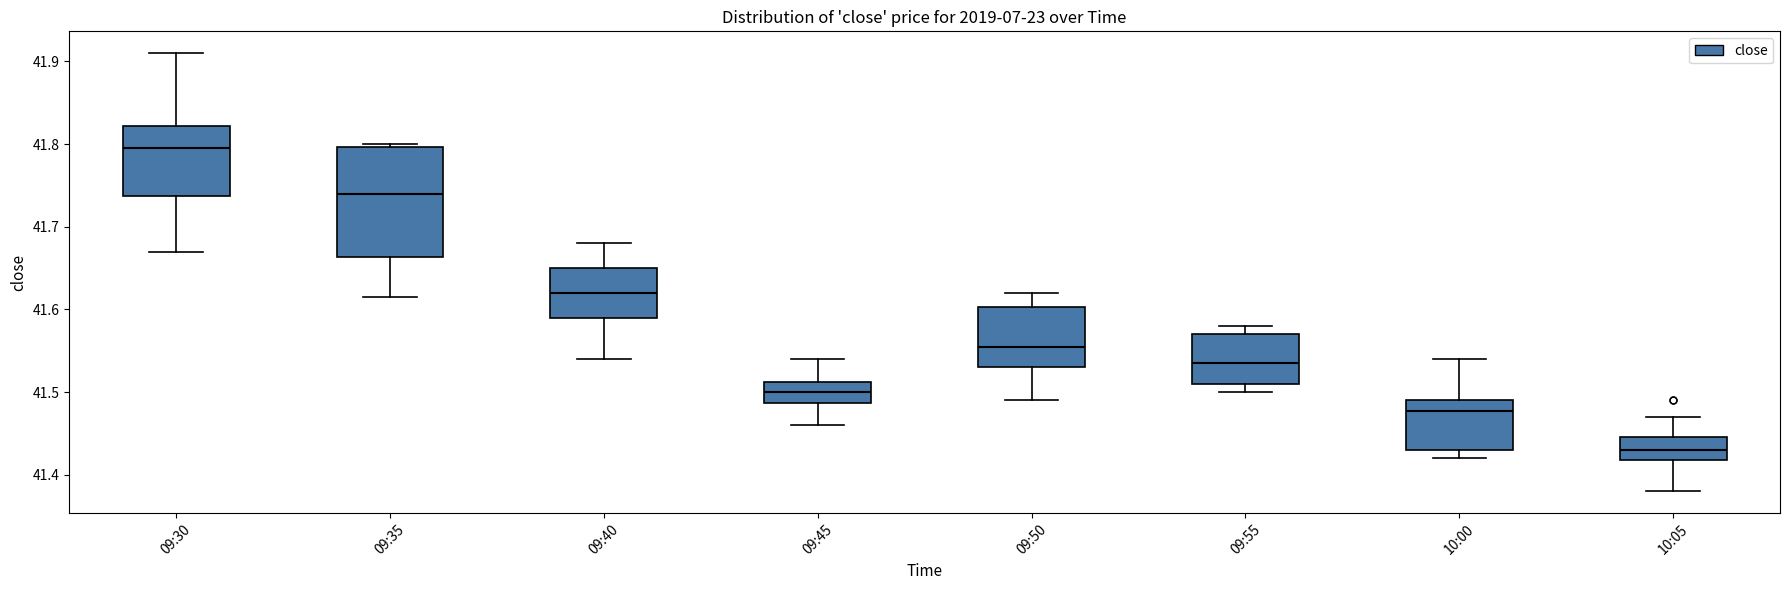

Where is the lower edge of the box for 09:45 on the y-axis? The values are not printed on the chart, so give them approximately, as read against the axis.

41.49